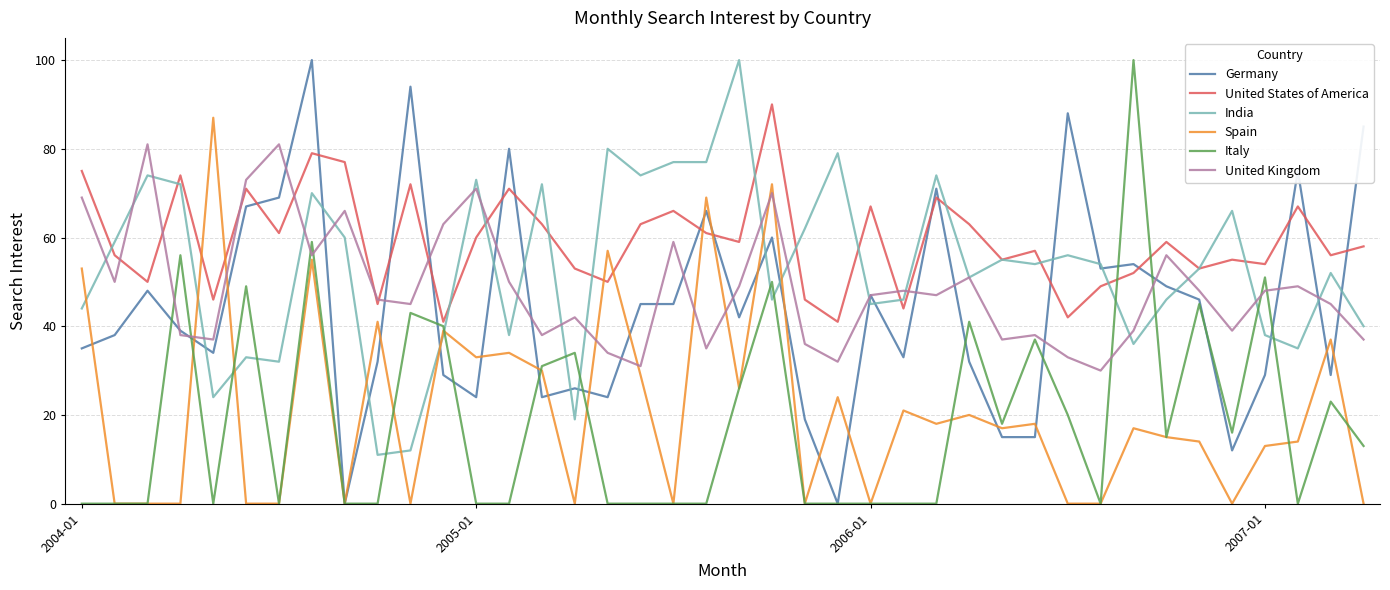

What are all the series names shown in the legend?

Germany, United States of America, India, Spain, Italy, United Kingdom